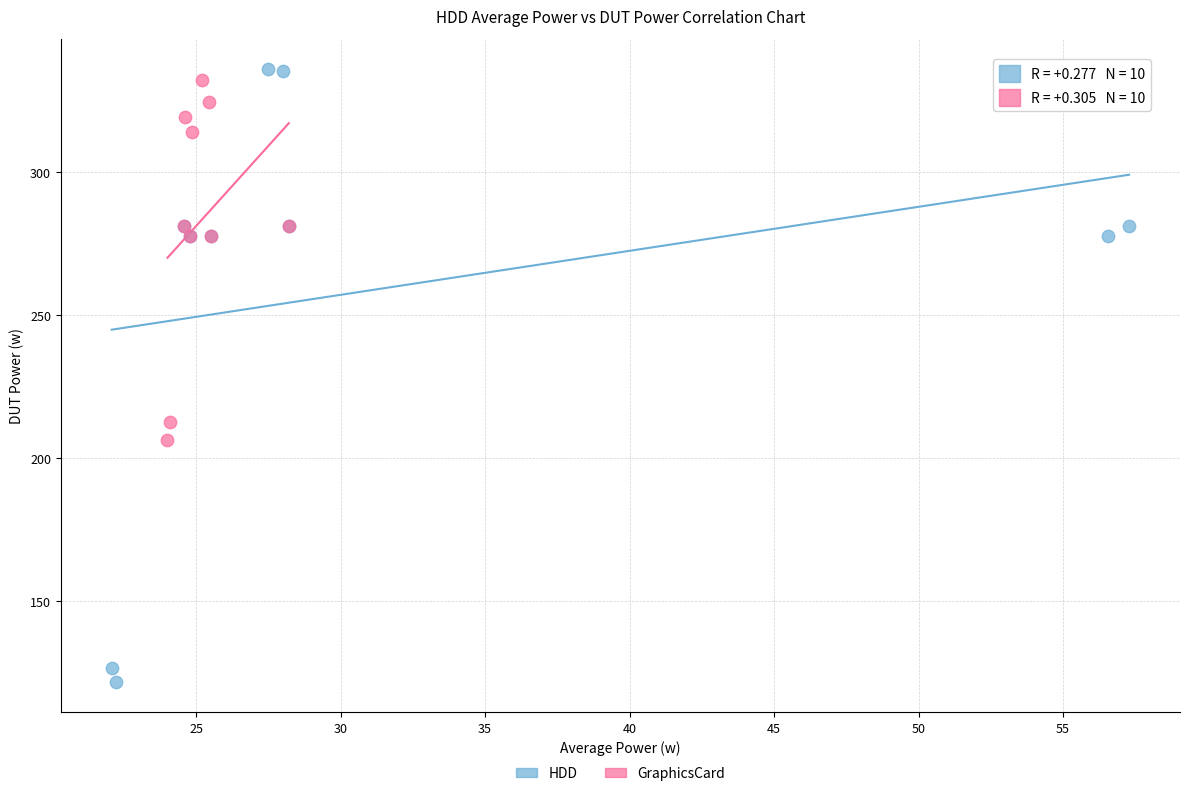

Which series reaches the minimum Y coordinate?

HDD